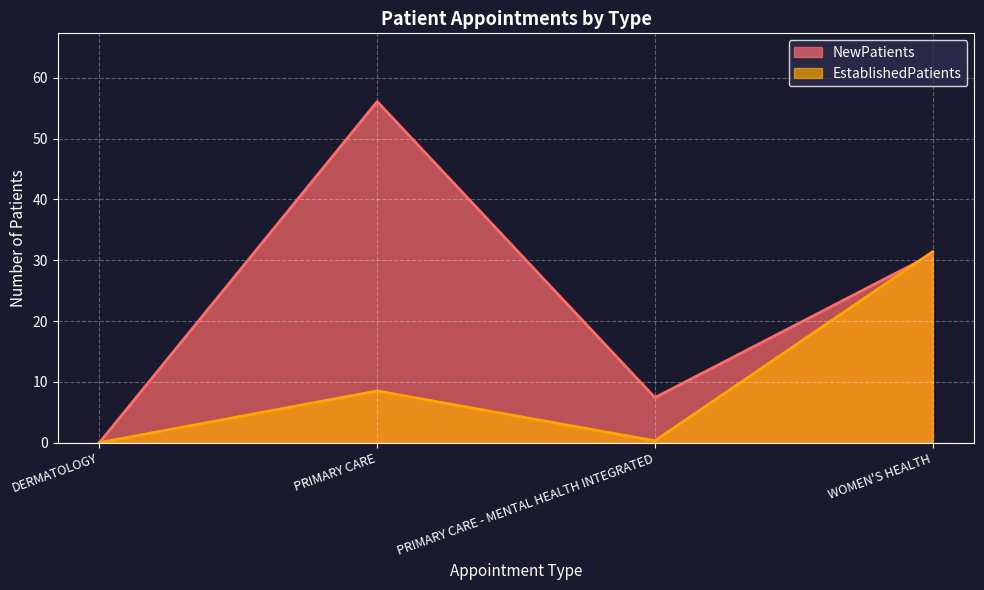

List the series in order of their peak value, highest first.

NewPatients, EstablishedPatients